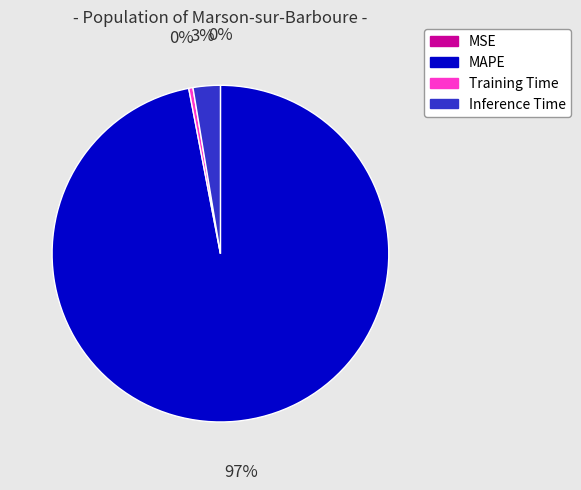

What percentage is the Inference Time slice, to the nearest percent?

3%